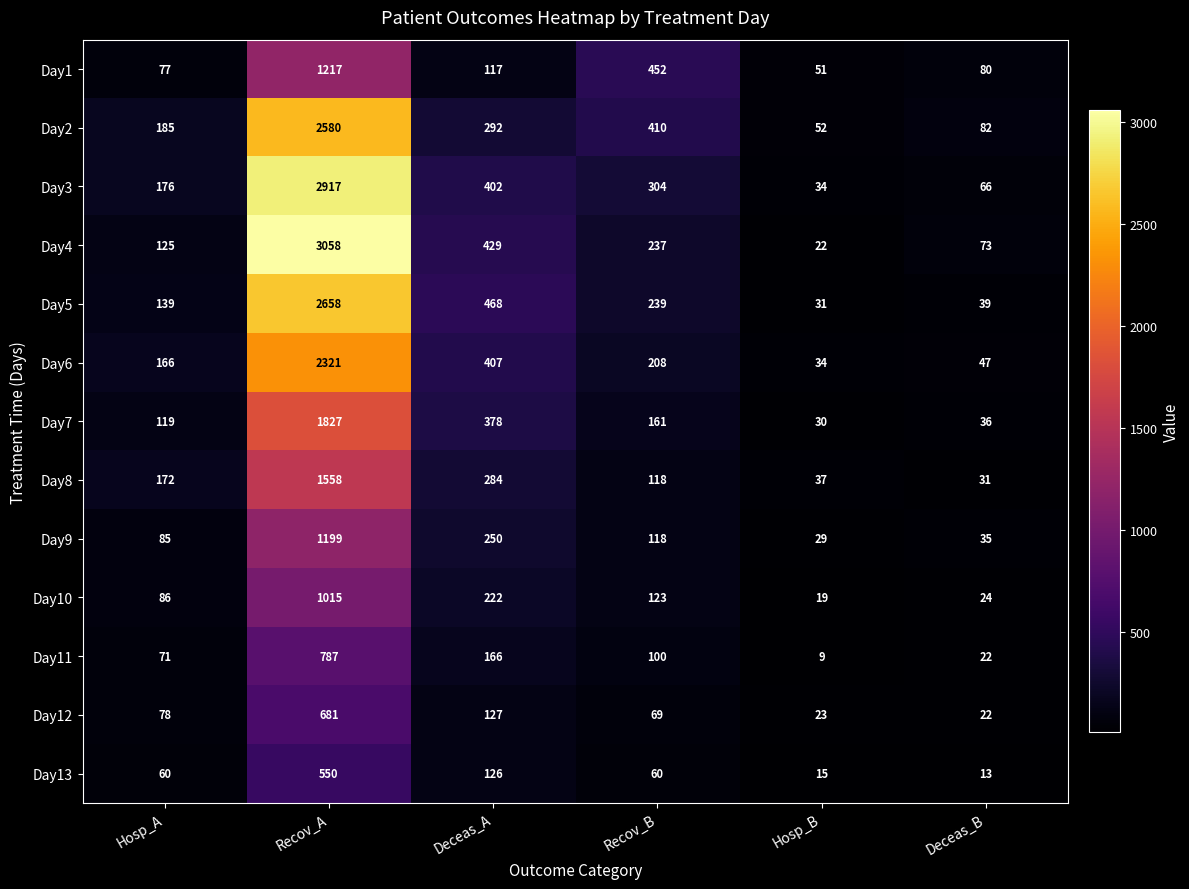

What is the difference between the highest and lowest values at Recov_A?

2508